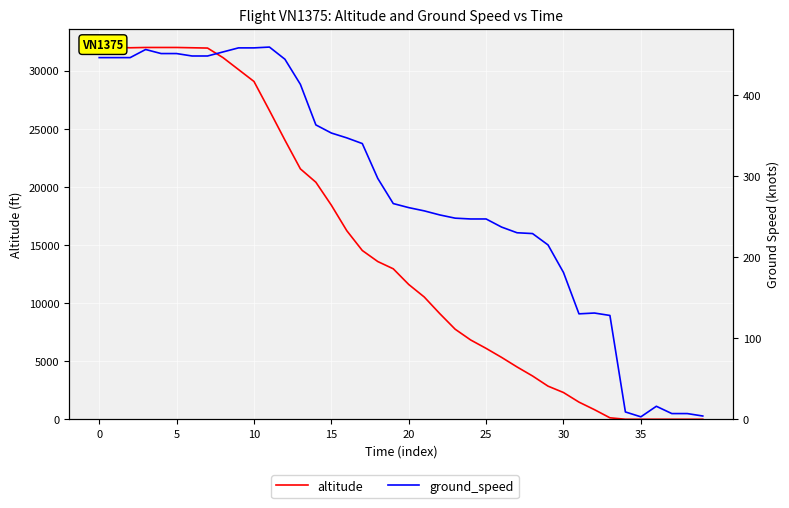

List the series in order of their peak value, lowest first.

ground_speed, altitude